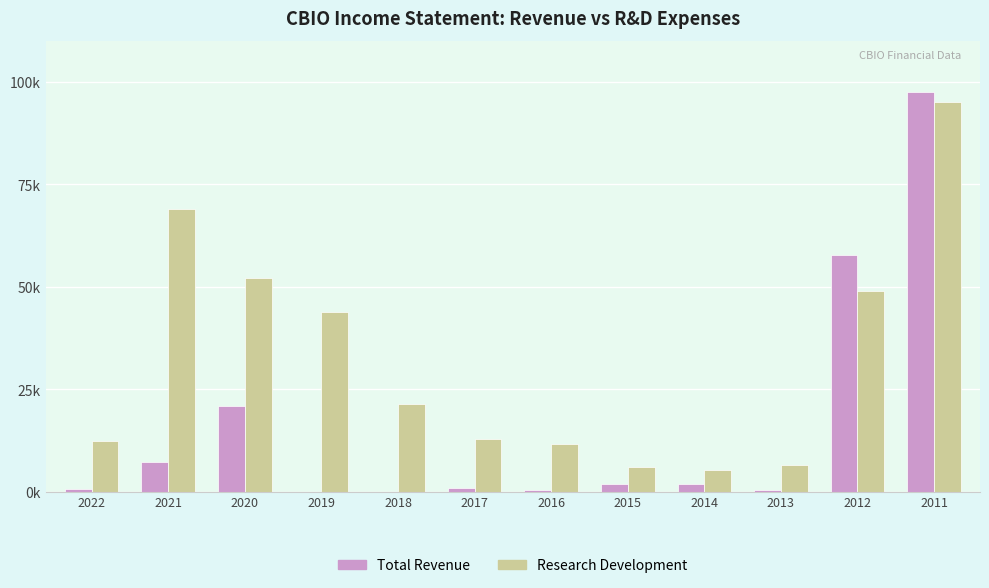

Rank the series by their maximum value, from lowest to highest.

Research Development, Total Revenue